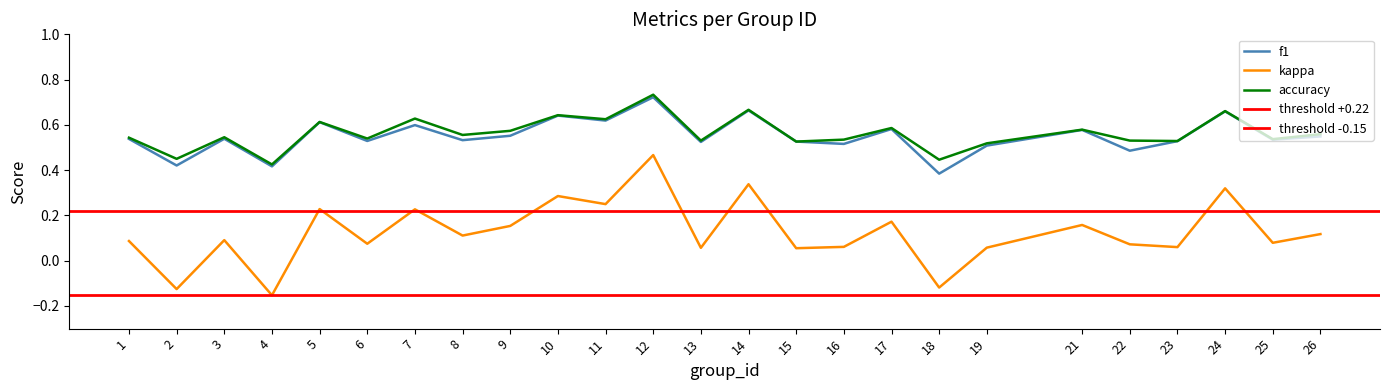

At which category does f1 reach its first local peak?

3